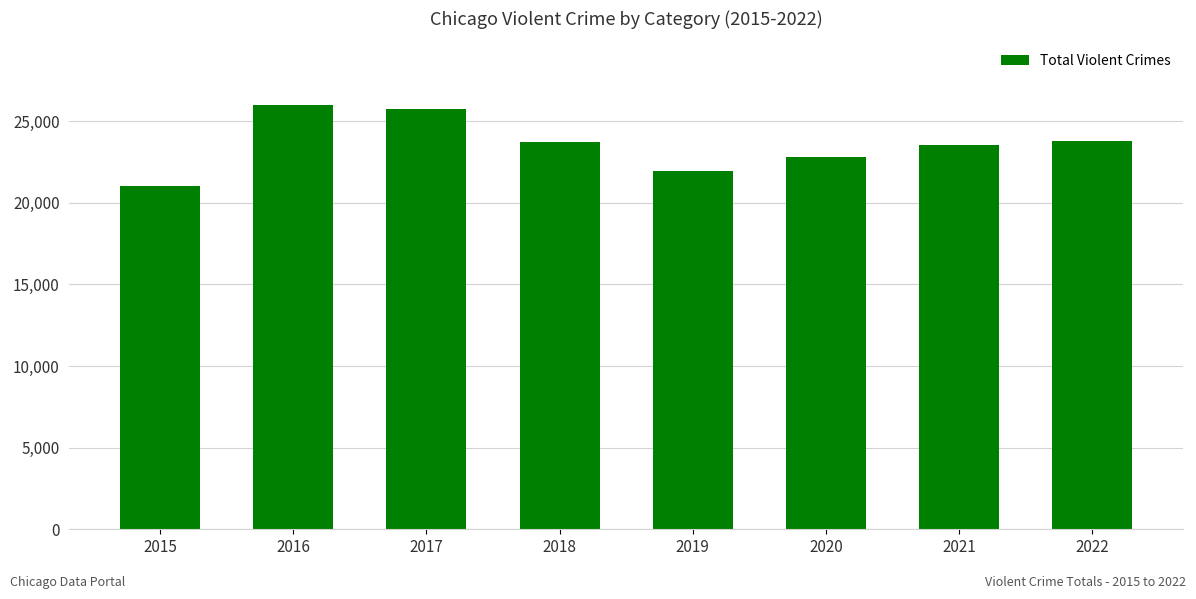

The value at 2016 is 13678. True or false?

False